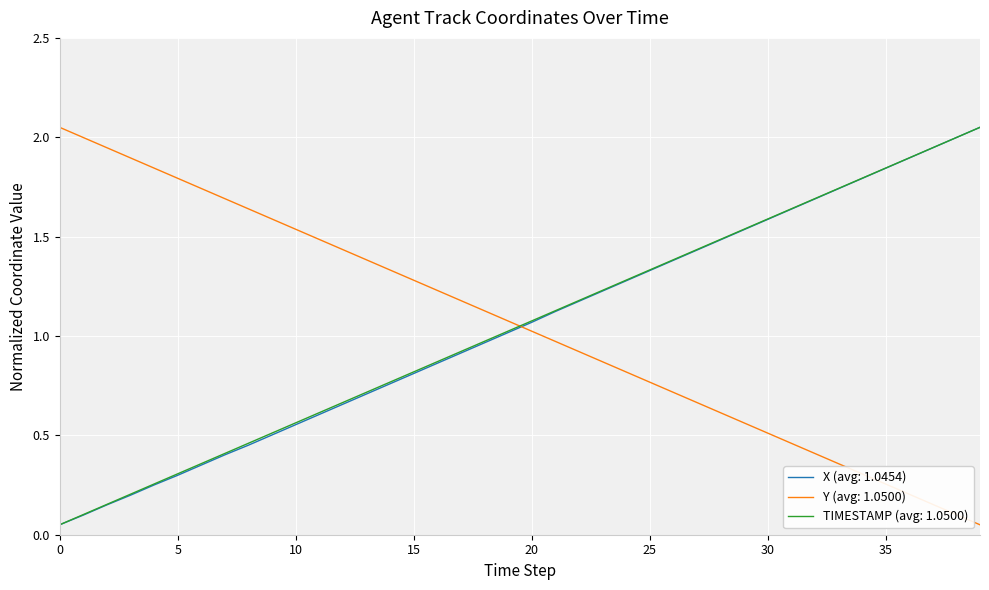

After their last crossing, which series has the higher values: Y (avg: 1.0500) or TIMESTAMP (avg: 1.0500)?

TIMESTAMP (avg: 1.0500)